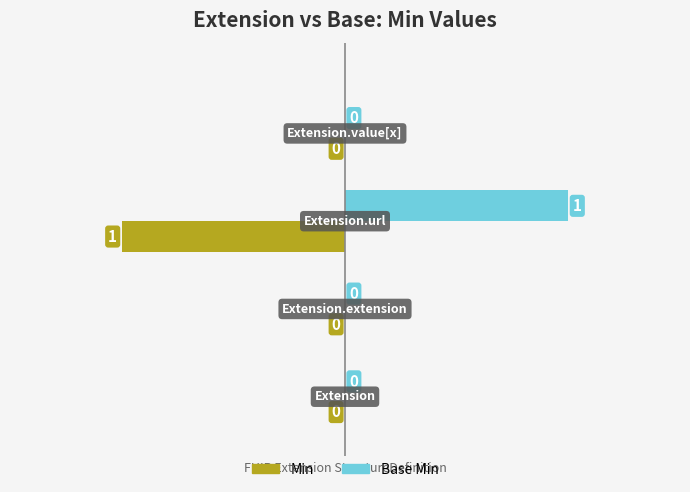

How many Base Min values are between 0 and 1?

4